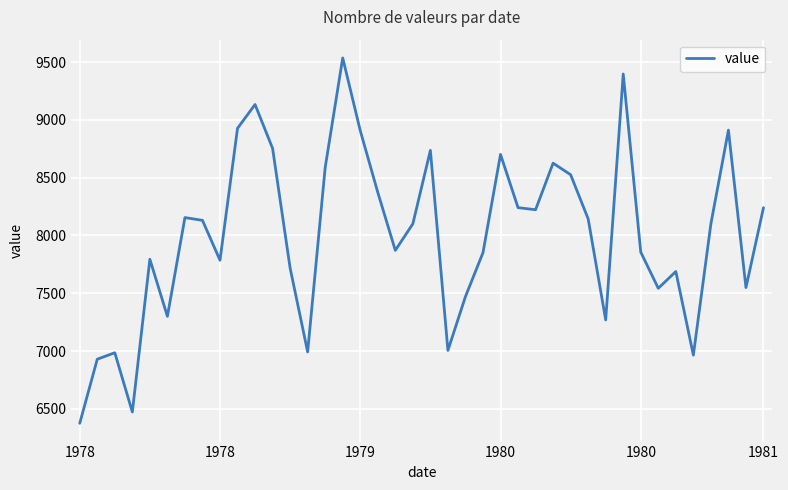

What is the difference between the second highest and second lowest values?

2926